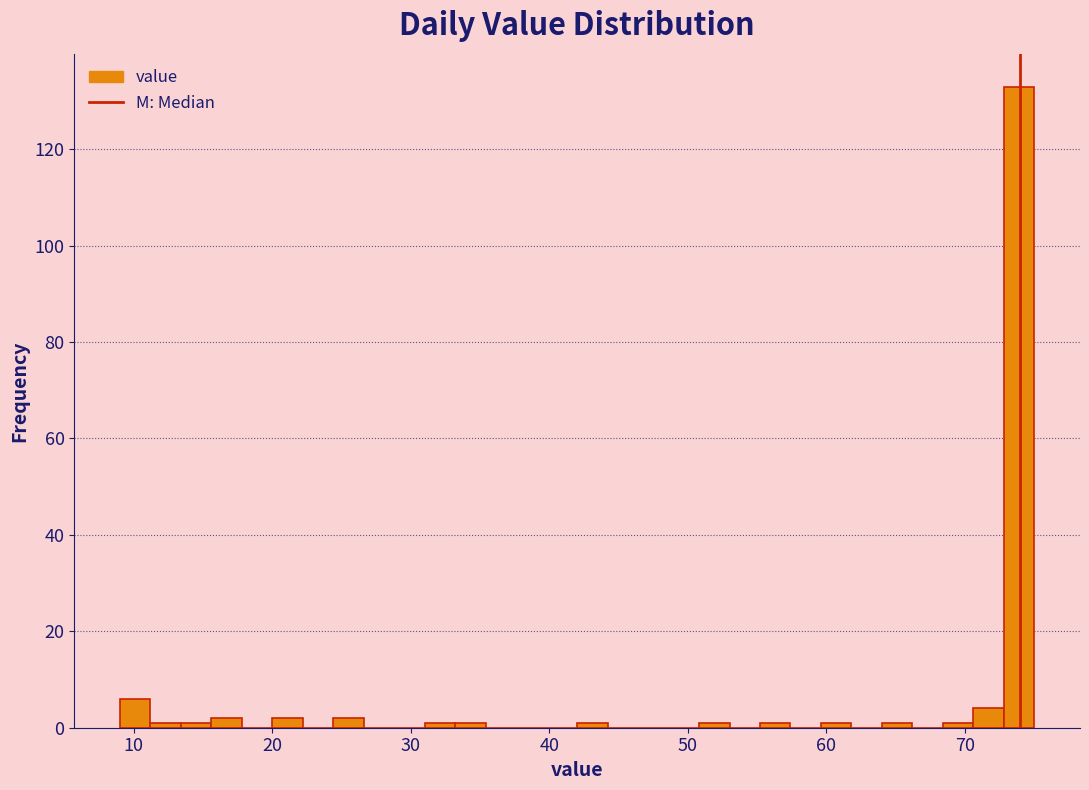

Around what value on the x-axis is the tallest bar? Give the approximate position of its centre, as read against the axis.

74